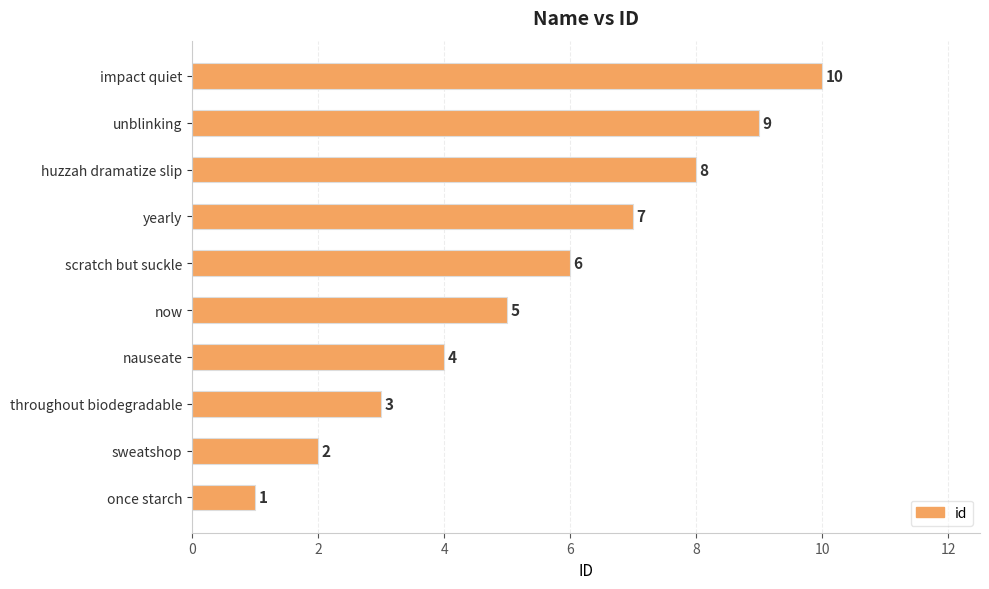

List the labels in order of value, smallest first.

once starch, sweatshop, throughout biodegradable, nauseate, now, scratch but suckle, yearly, huzzah dramatize slip, unblinking, impact quiet